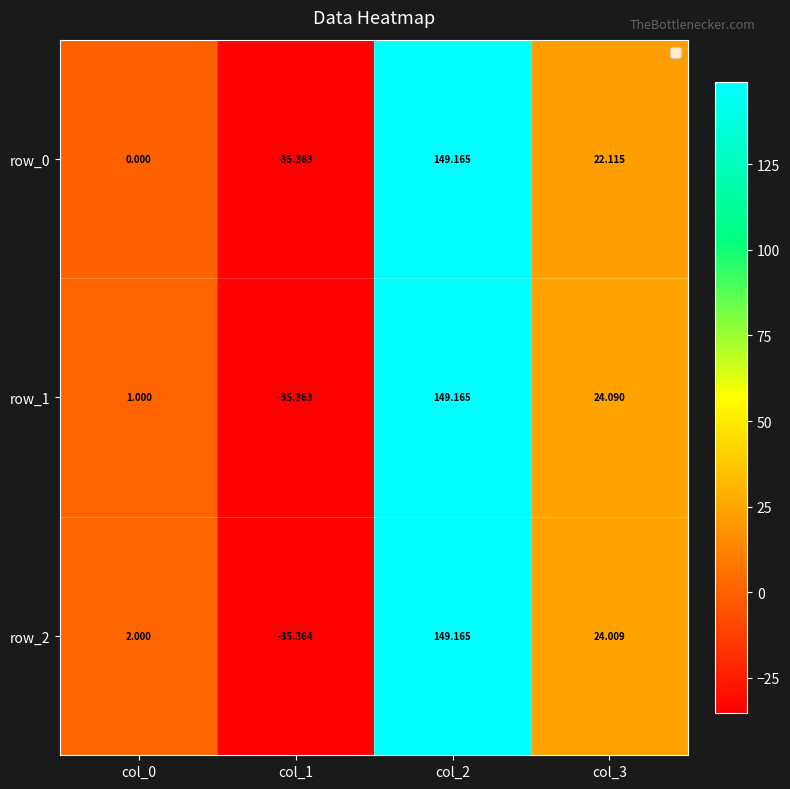

At how many categories does at least one series exceed 21?

2